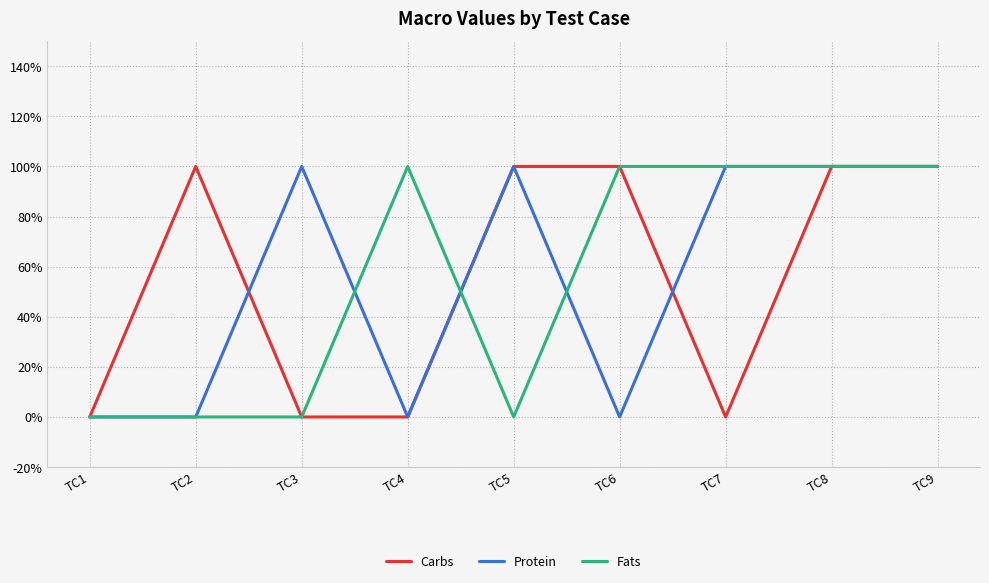

Which series changed the most between TC3 and TC5?

Carbs